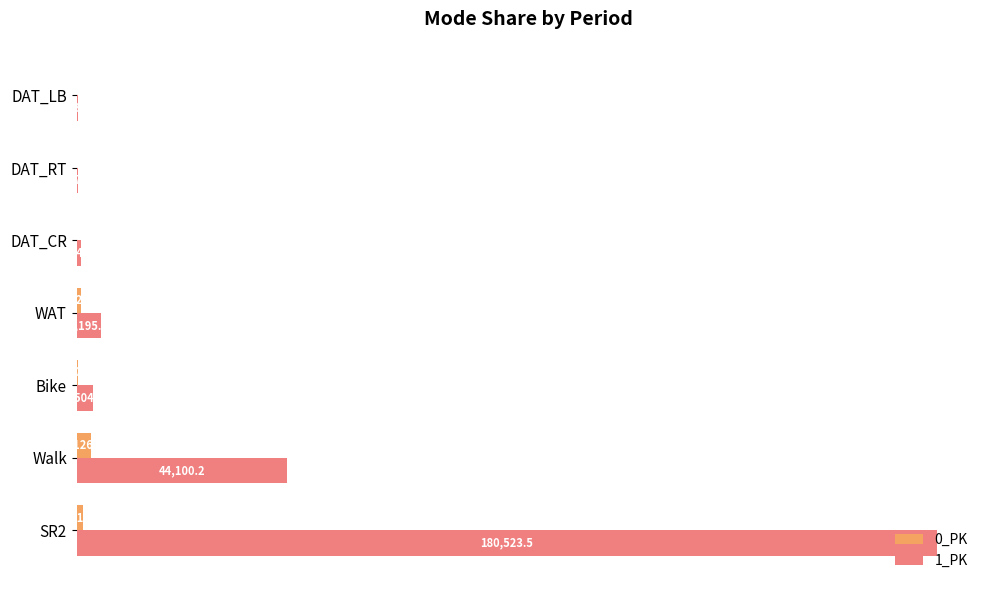

Between WAT and DAT_RT, which series saw the biggest shift?

1_PK